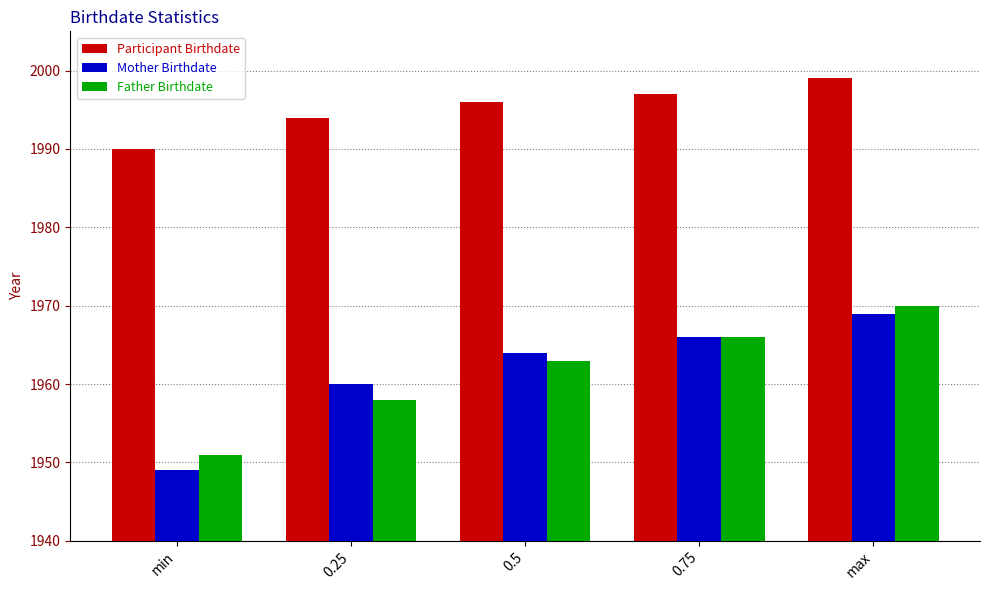

Which series has the largest total across all categories?

Participant Birthdate